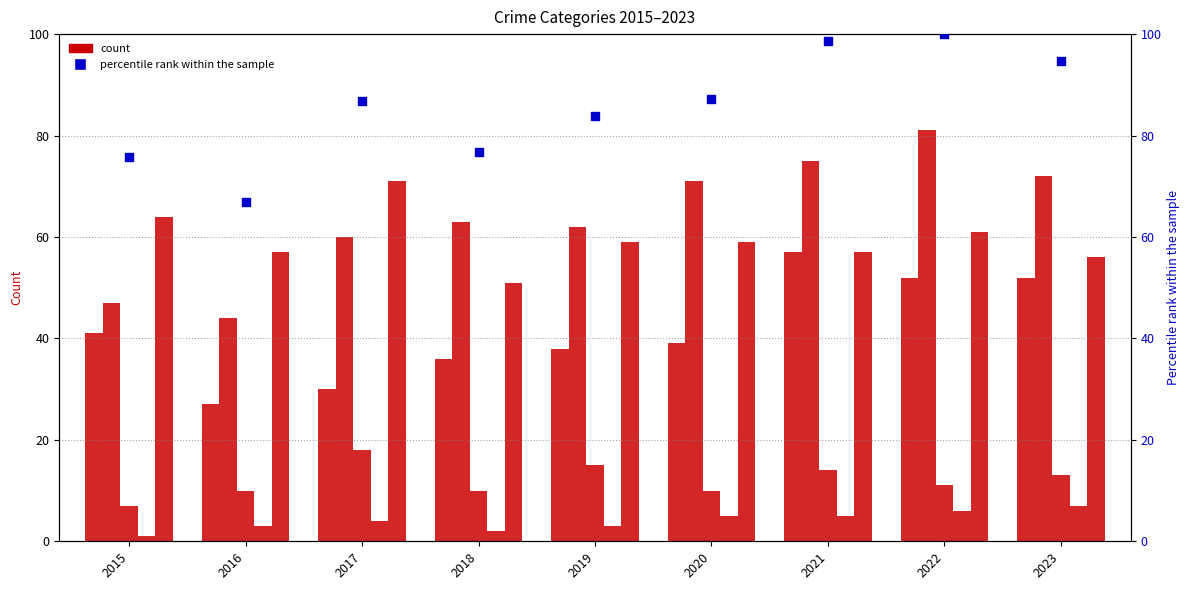

Is the value of Aggravated Assault at 2019 greater than the value of Robbery at 2016?

No